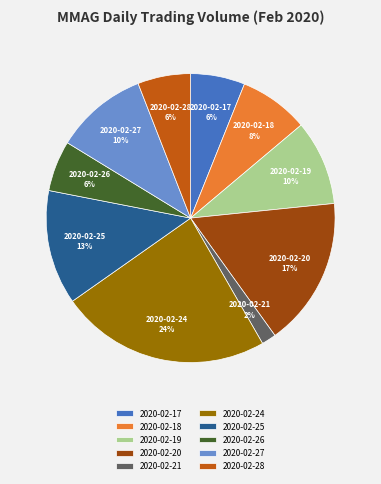

What is the ratio of the value at 2020-02-21 to the value at 2020-02-26?

0.3